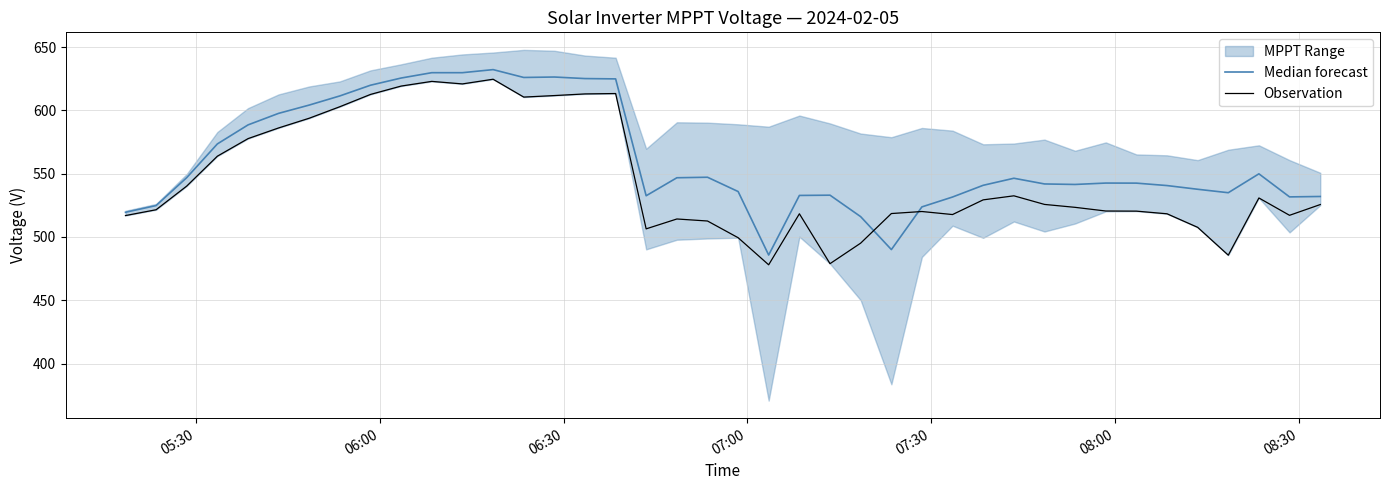

What is the highest value of the Observation series?

624.6